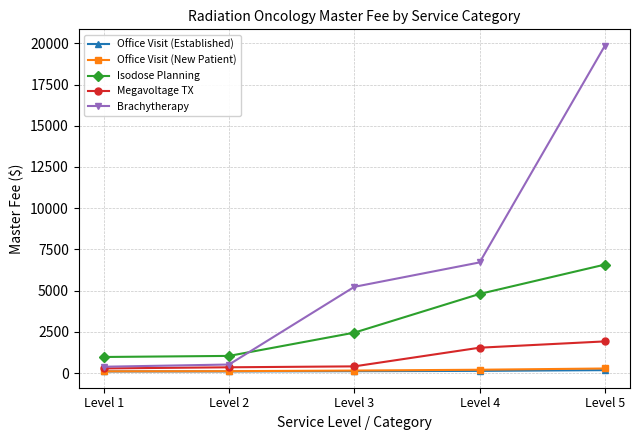

True or false: Brachytherapy has more than 2 interior local peaks.

False